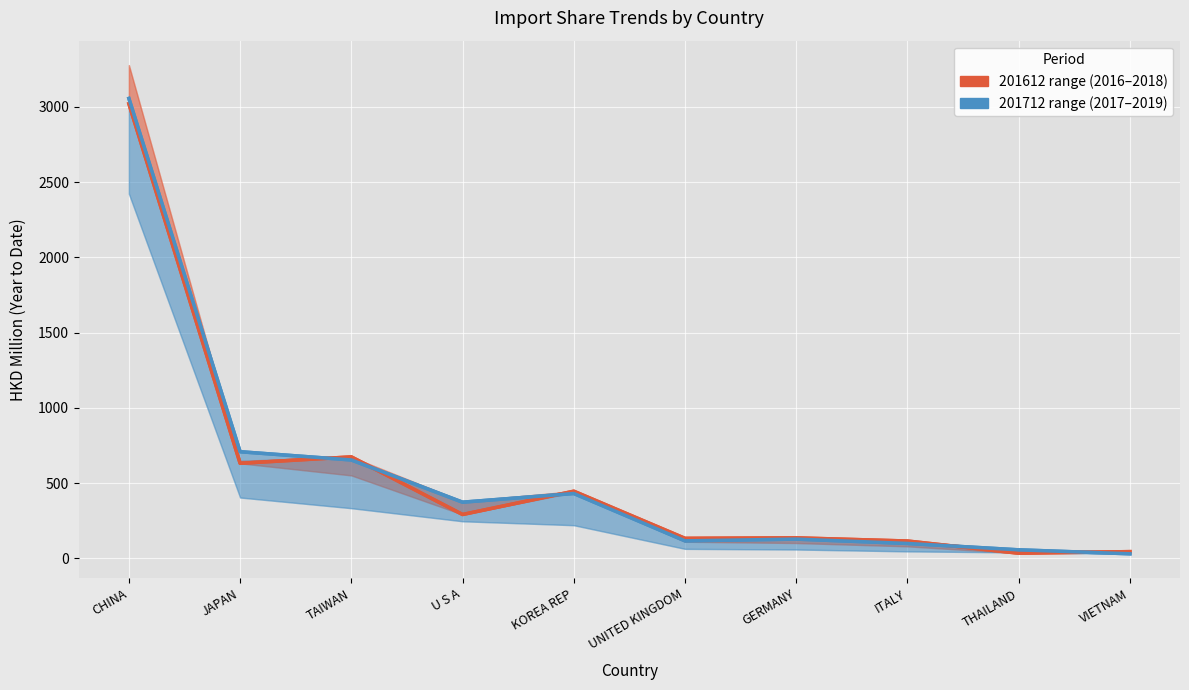

Which has a higher value, KOREA REP or THAILAND?

KOREA REP